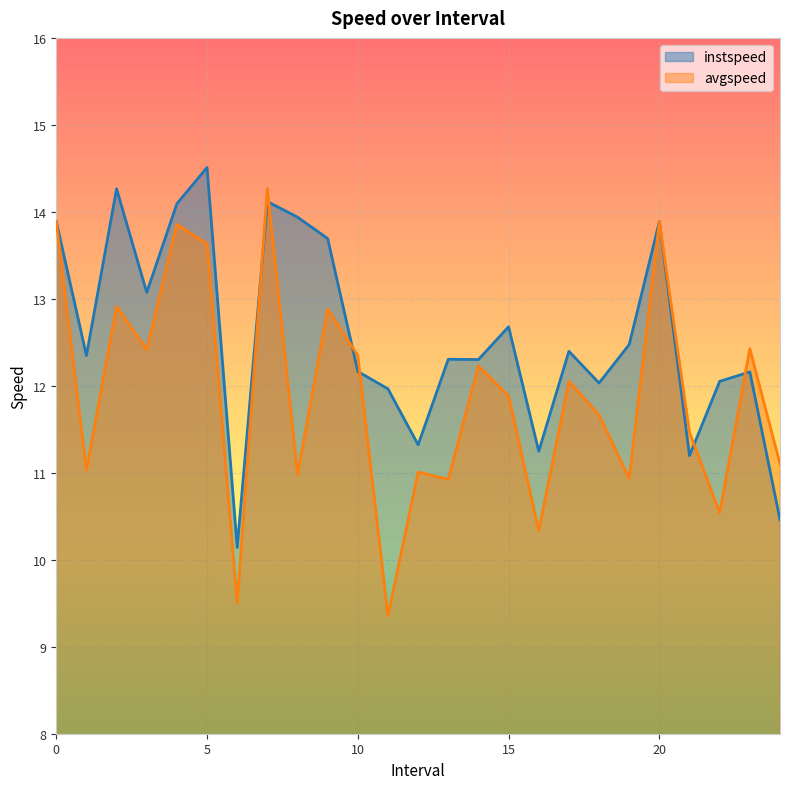

In instspeed, how many points are higher than both neighbors (excluding endpoints)?

8